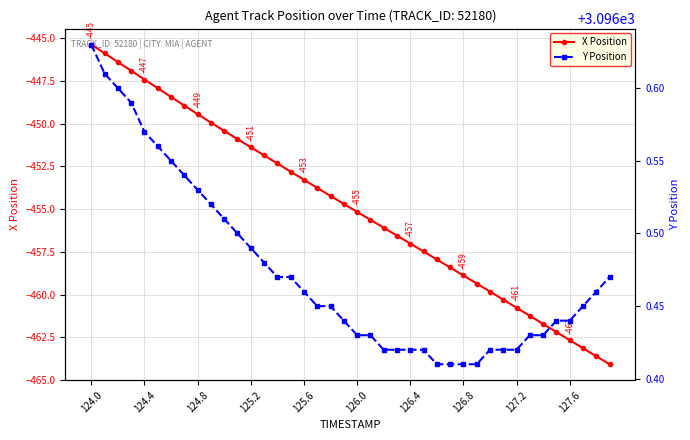

Reading left to right, what are all the values shown in this chart?

X Position: -445.4	-445.9	-446.4	-446.9	-447.4	-447.9	-448.4	-449.0	-449.5	-449.9	-450.4	-450.9	-451.4	-451.9	-452.3	-452.8	-453.3	-453.8	-454.2	-454.7	-455.2	-455.6	-456.1	-456.5	-457.0	-457.5	-457.9	-458.4	-458.9	-459.3	-459.8	-460.3	-460.8	-461.2	-461.7	-462.2	-462.7	-463.1	-463.6	-464.1
Y Position: 3096.6	3096.6	3096.6	3096.6	3096.6	3096.6	3096.6	3096.5	3096.5	3096.5	3096.5	3096.5	3096.5	3096.5	3096.5	3096.5	3096.5	3096.4	3096.4	3096.4	3096.4	3096.4	3096.4	3096.4	3096.4	3096.4	3096.4	3096.4	3096.4	3096.4	3096.4	3096.4	3096.4	3096.4	3096.4	3096.4	3096.4	3096.4	3096.5	3096.5